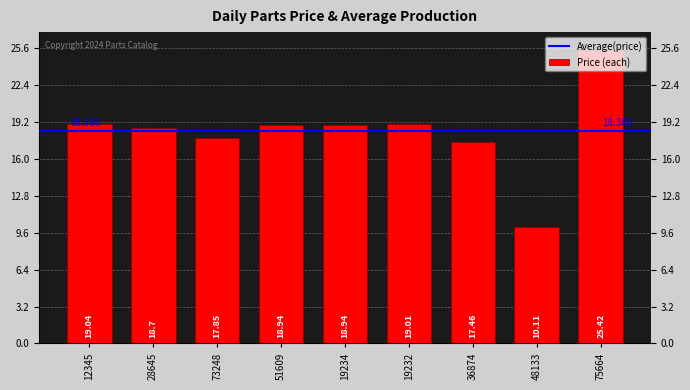

What is the average value?

18.4